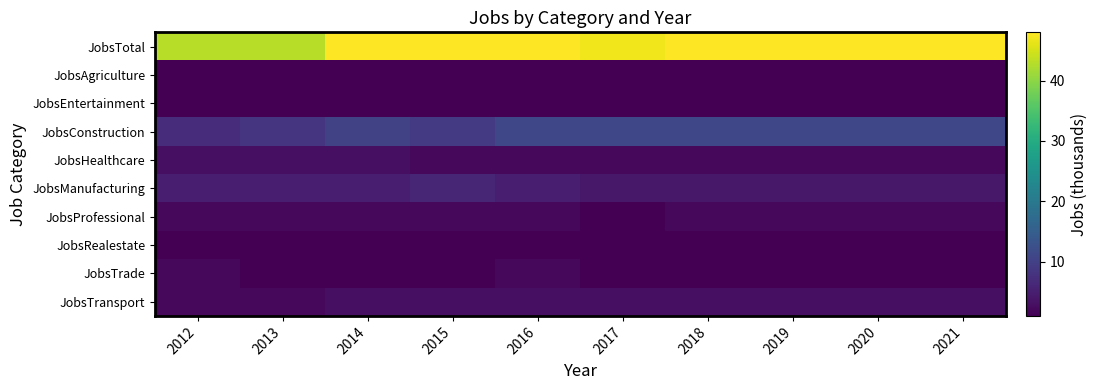

What is the spread (max minus min) of values at 2013?

42